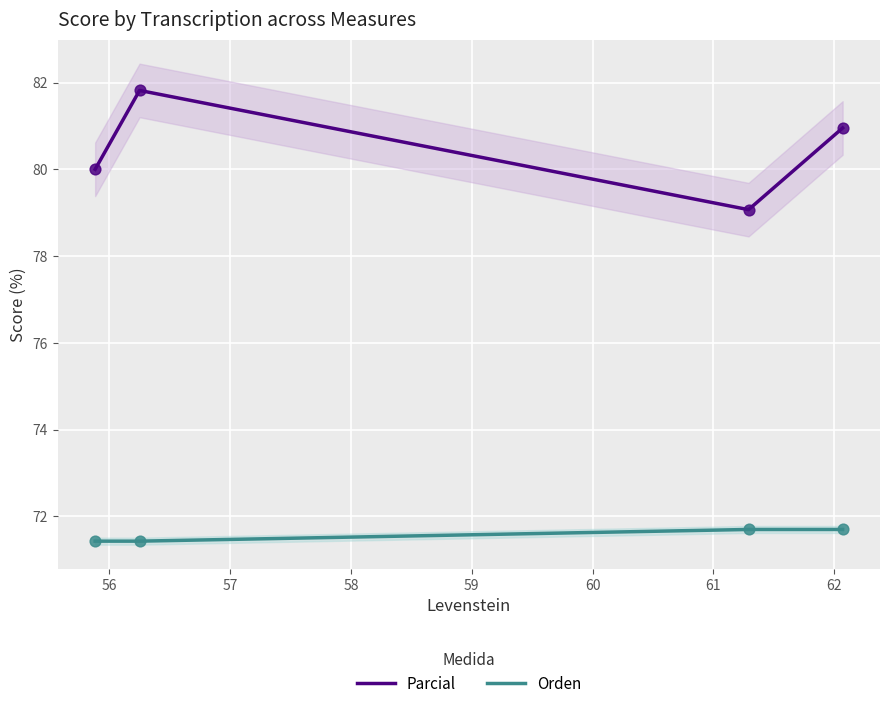

Which series contains the lowest Y value?

Orden